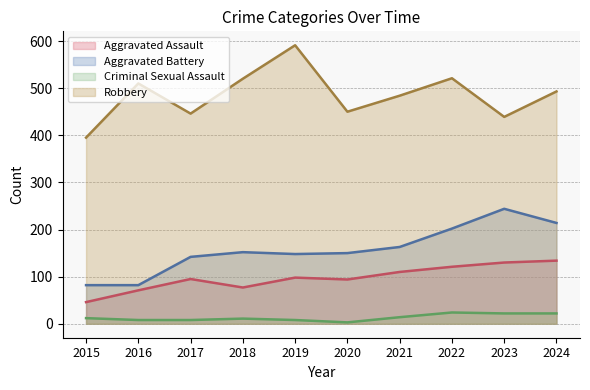

What is the difference between the Criminal Sexual Assault values at 2023 and 2015?

10